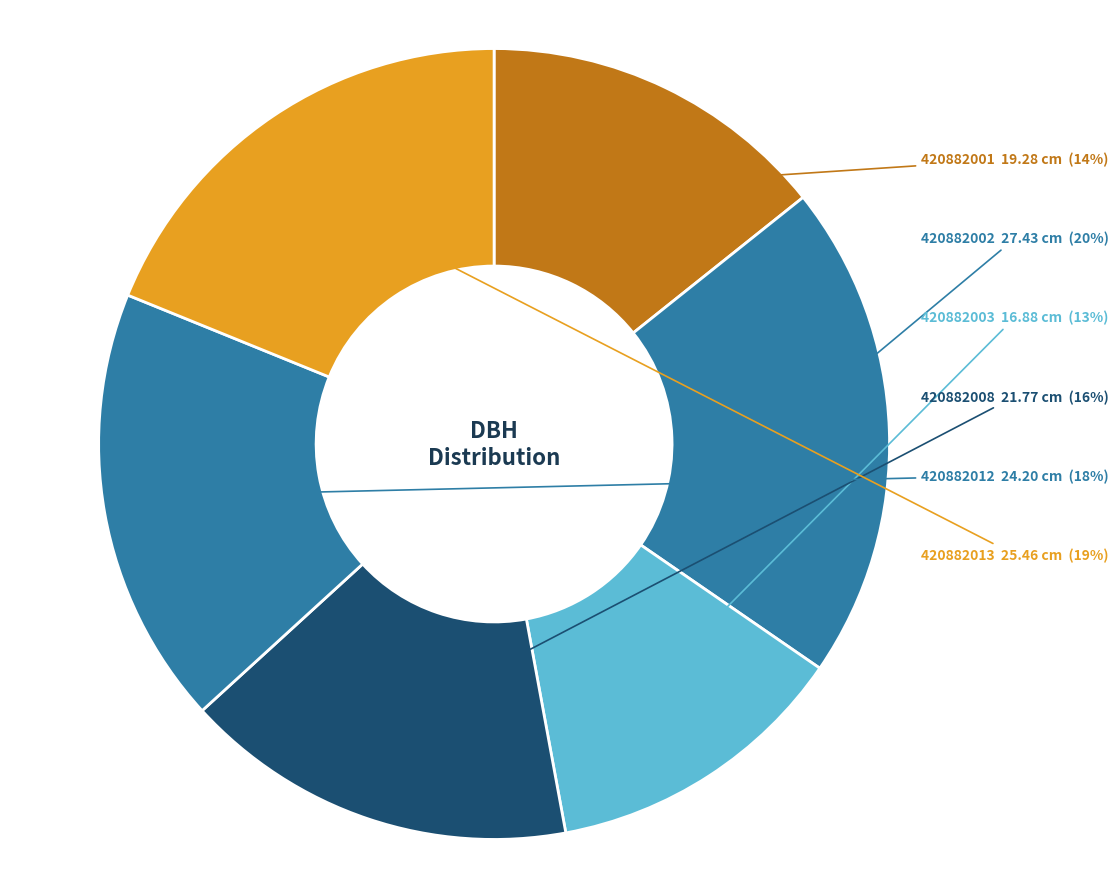

How many slices are in this pie chart?

6